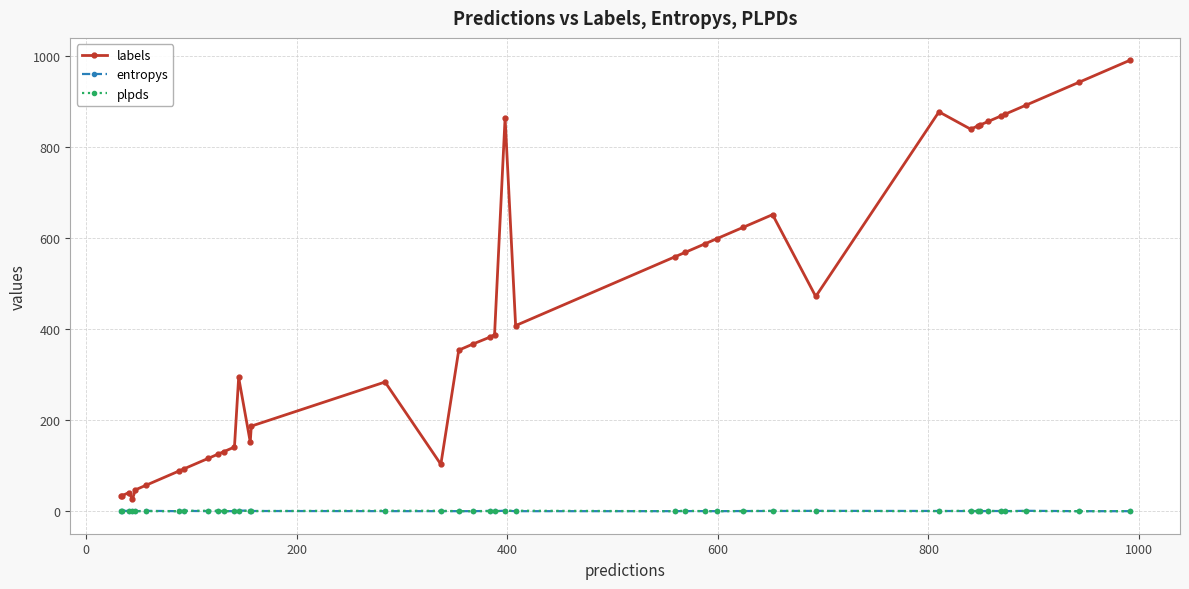

Which series has the largest total across all categories?

labels